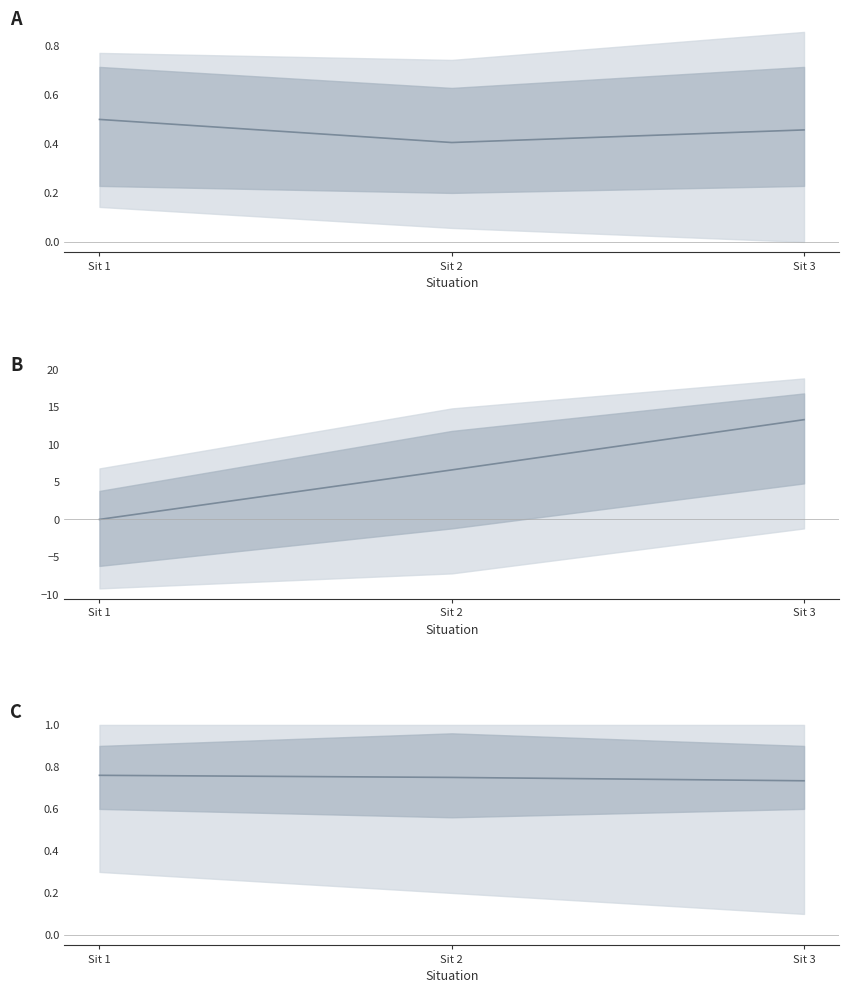

Is this an area chart (filled region under the line)?

No